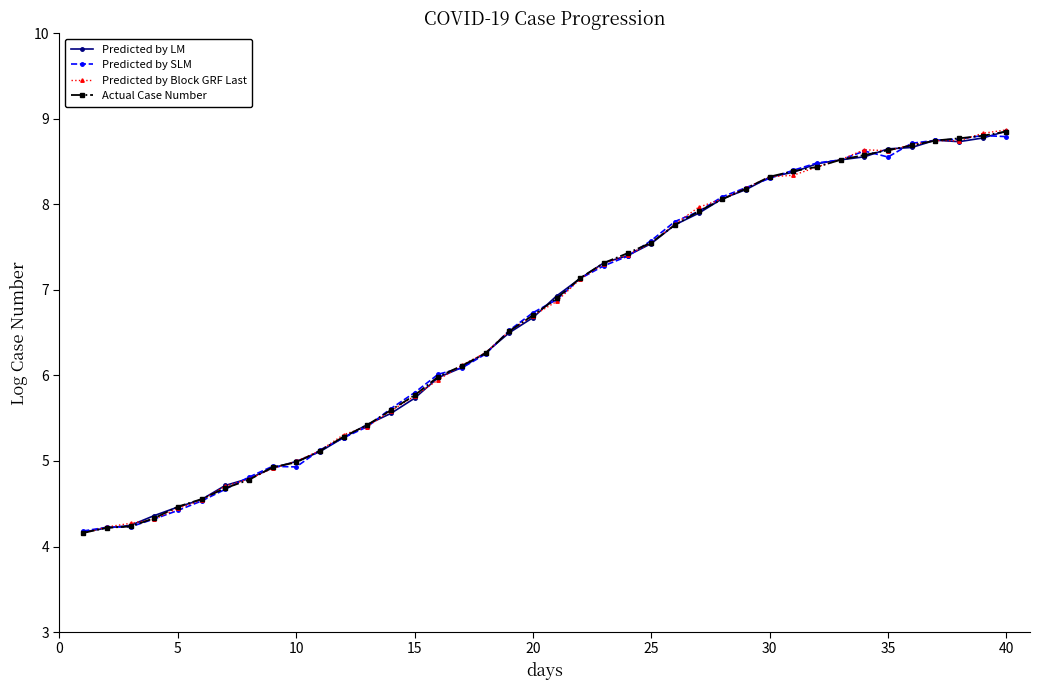

What is the greatest value displayed?

8.9